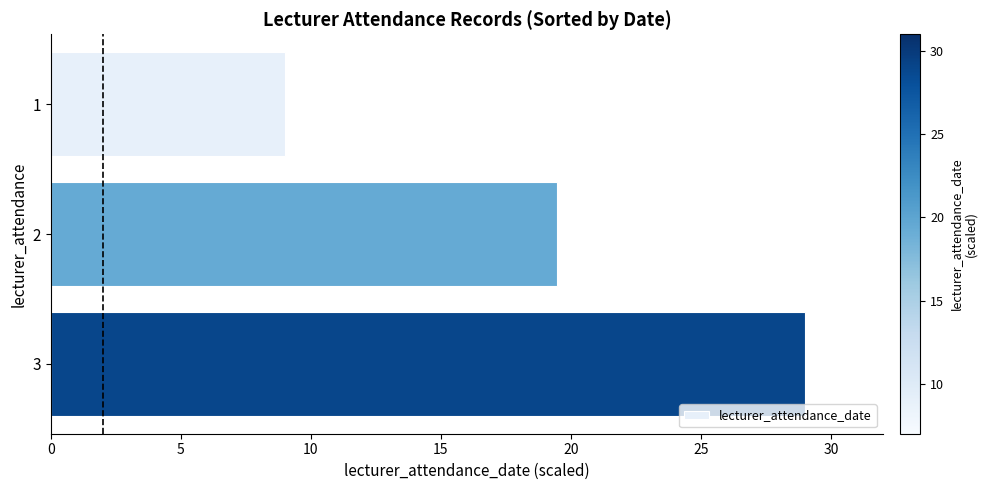

What is the difference between the maximum and minimum values?

20.0